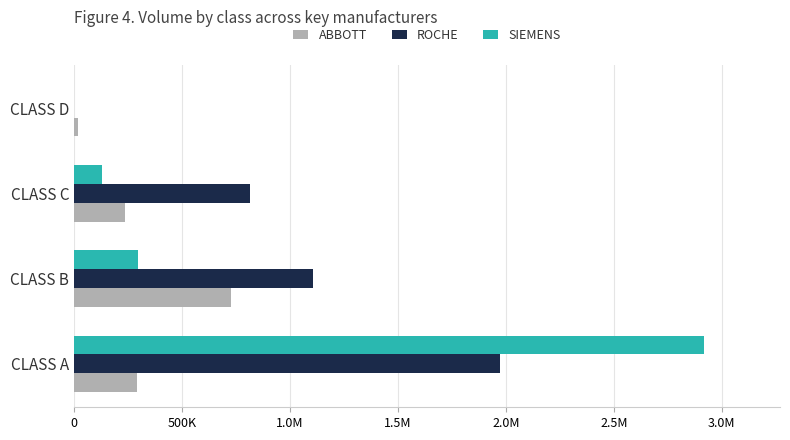

What are all the series names shown in the legend?

ABBOTT, ROCHE, SIEMENS